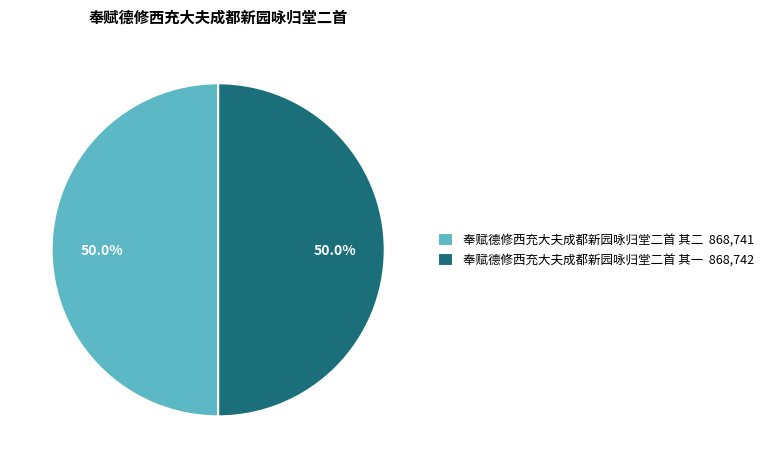

True or false: 奉赋德修西充大夫成都新园咏归堂二首 其一 accounts for 50% of the total.

True